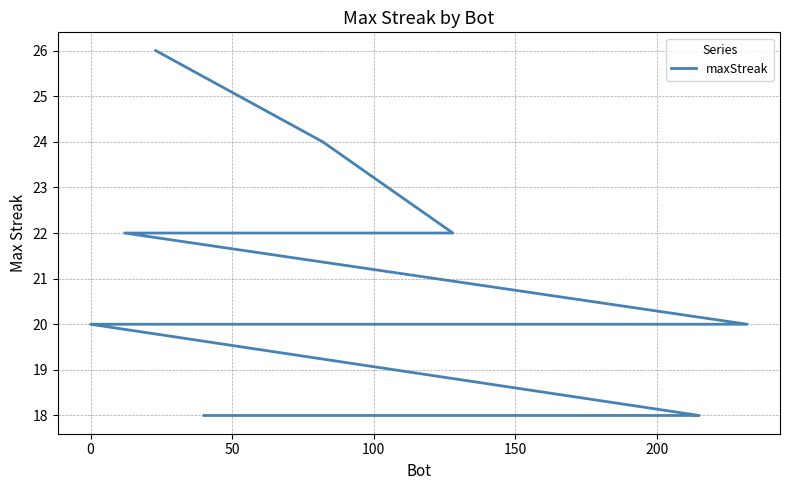

How many lines are shown in the chart?

1